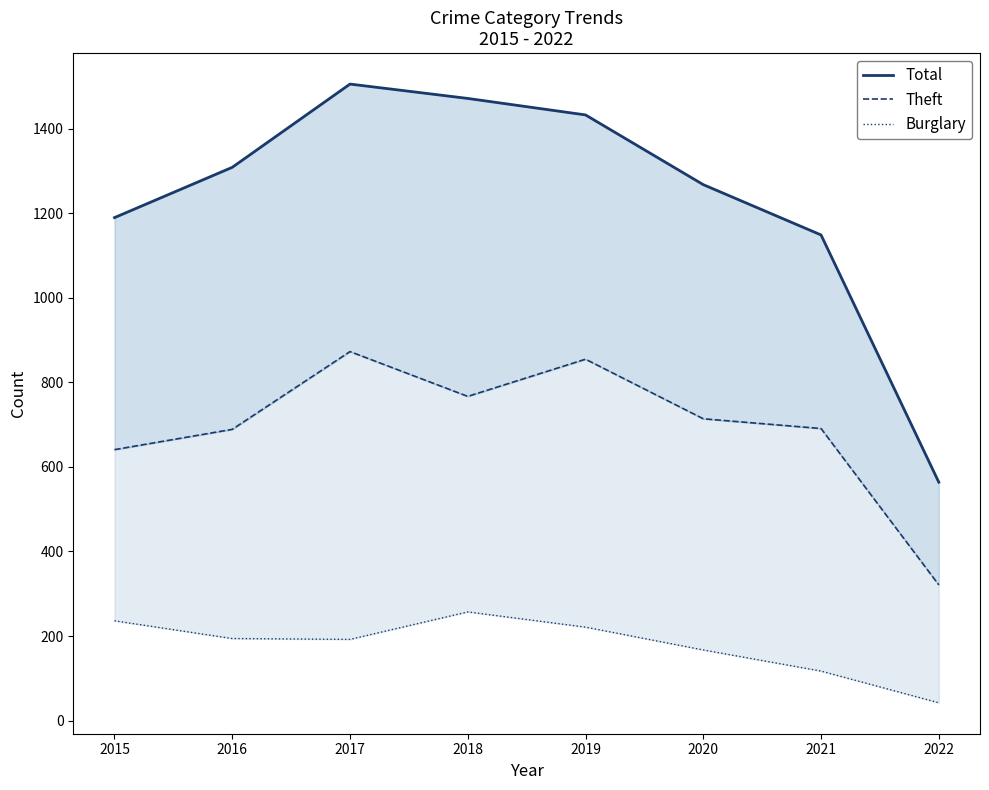

What is the difference between the maximum and minimum values in the Total series?

942